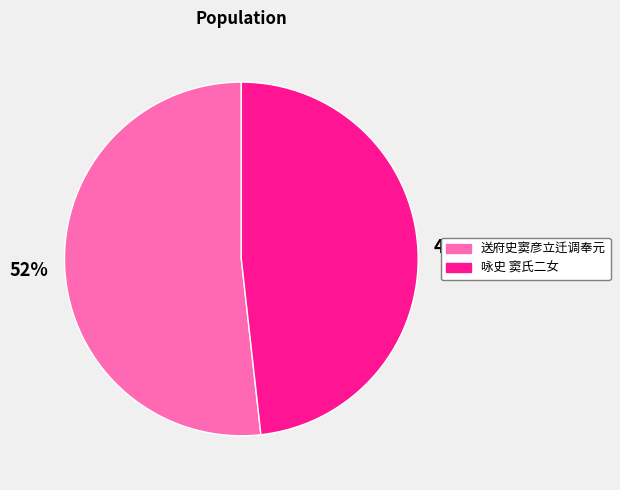

Does any single category account for the majority?

Yes